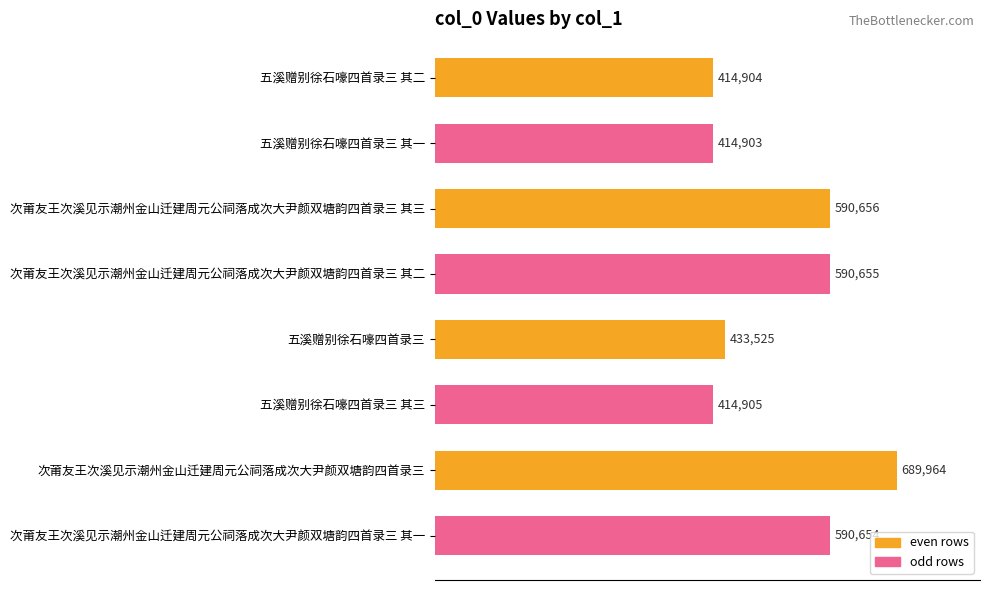

Reading bottom to top, list all the values displayed in this chart.

590654	689964	414905	433525	590655	590656	414903	414904